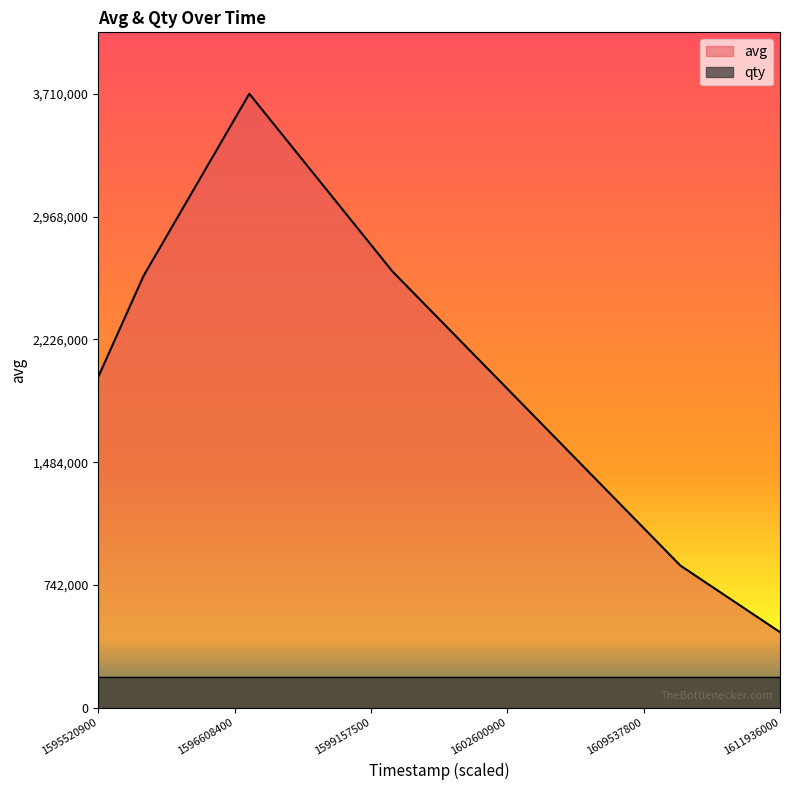

What is the greatest value displayed?

3710000